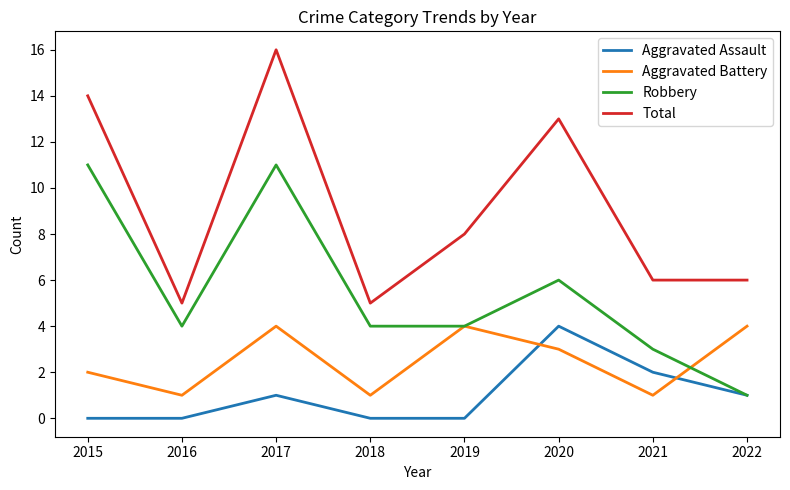

List the series in order of their overall mean, lowest first.

Aggravated Assault, Aggravated Battery, Robbery, Total